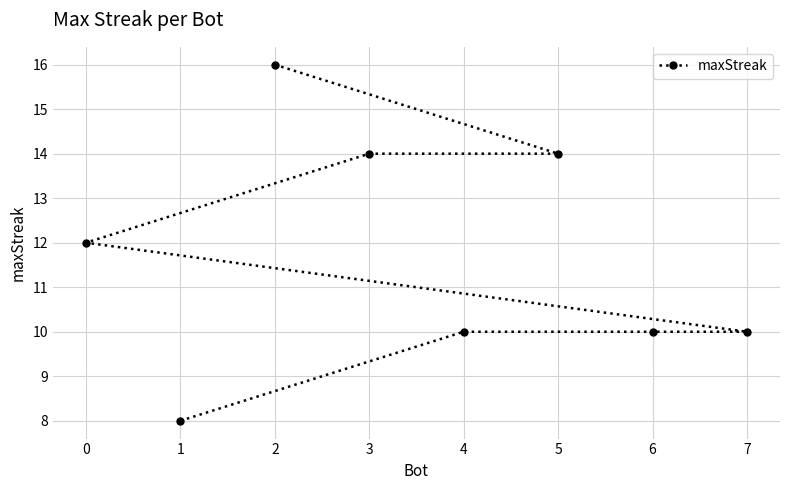

How many values are below 12?

4